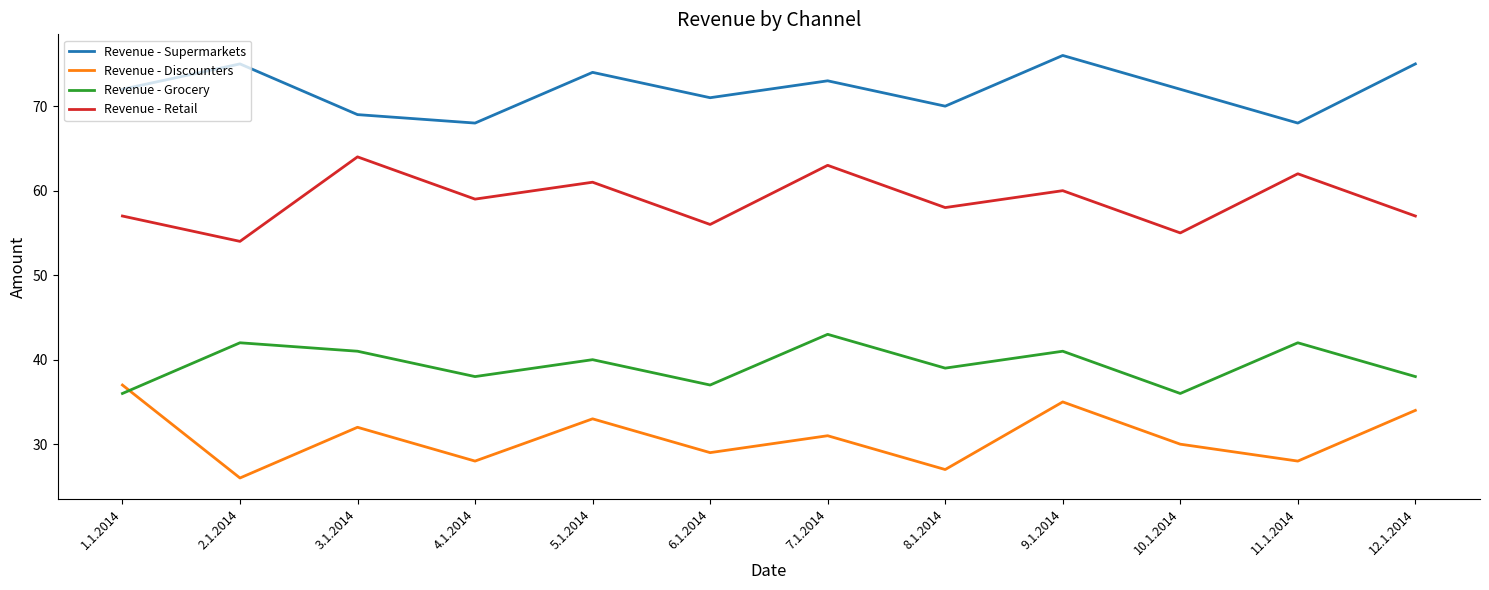

What position from the left is 9.1.2014?

9